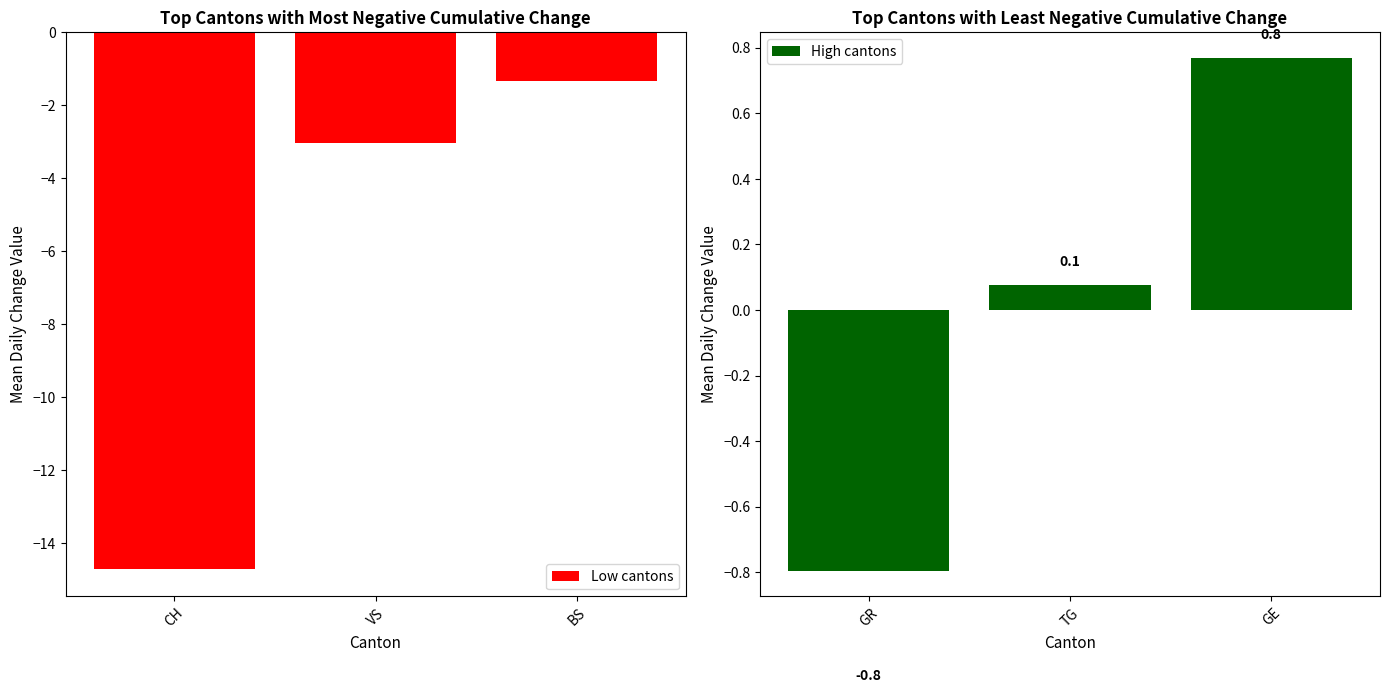

How many bars are there in total?

6